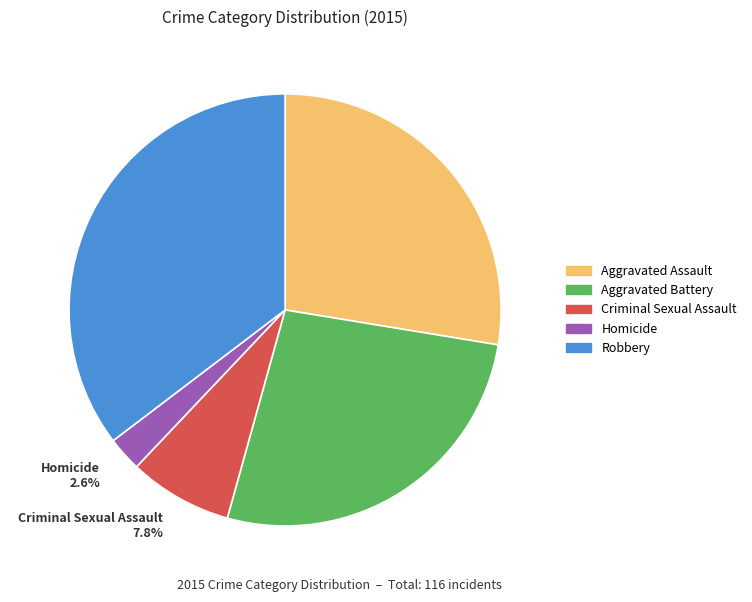

Rank the categories by value from lowest to highest.

Homicide, Criminal Sexual Assault, Aggravated Battery, Aggravated Assault, Robbery